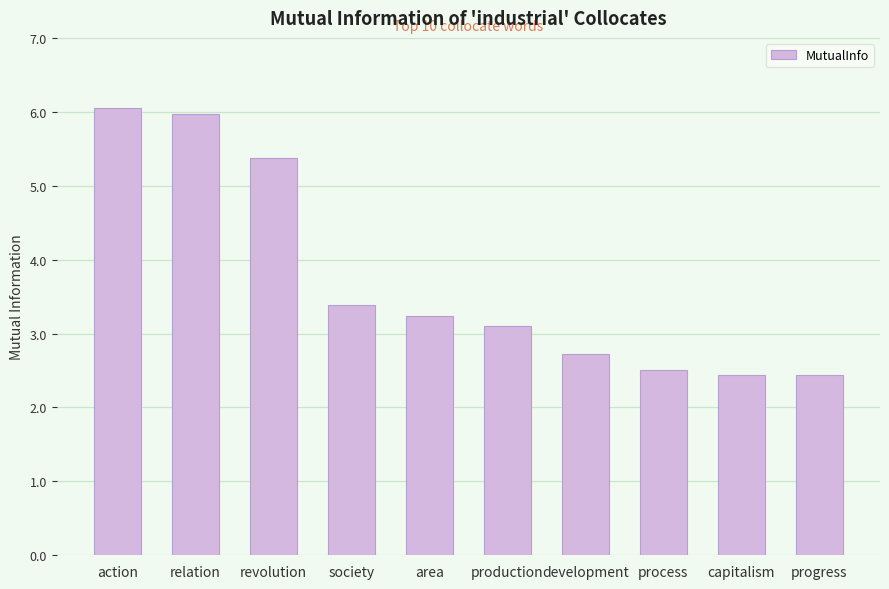

What is the average value?

3.7